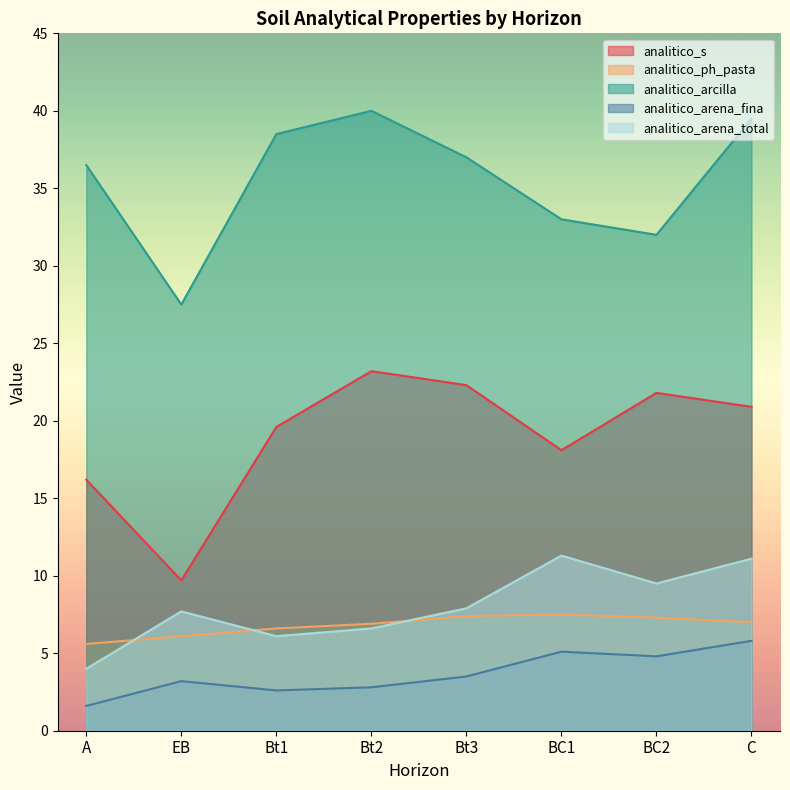

At which category is the sum across all series the highest?

C